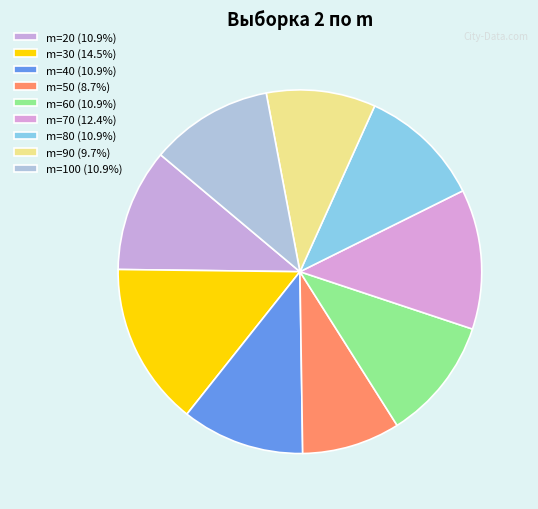

Count the number of slices in the pie.

9